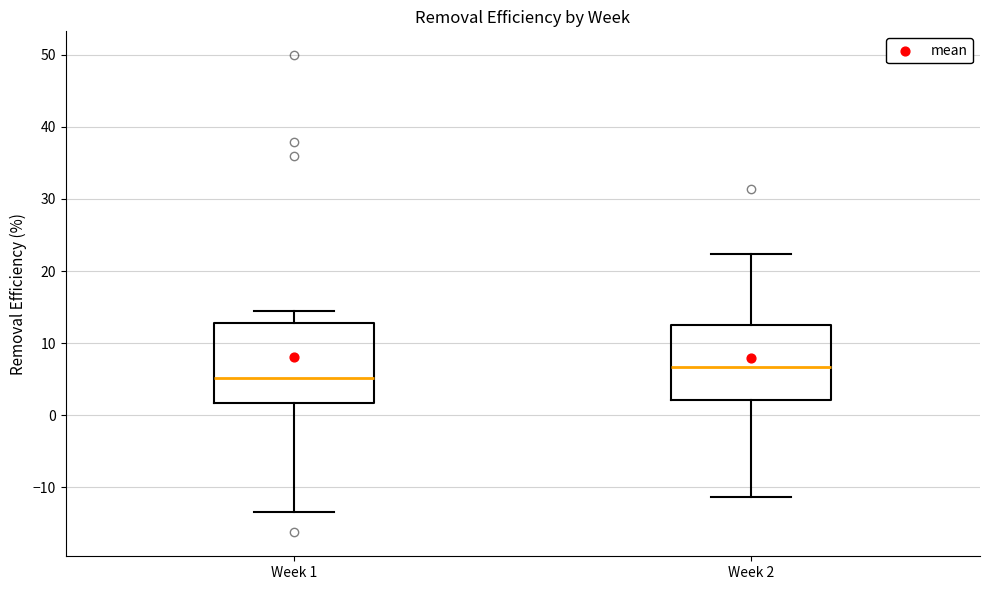

Reading left to right, transcribe this box plot: for each box, give where its median line is, the range the box spans, and where its two whiskers end, as read against the y-axis. The values are not printed on the chart, so give them approximately, as read against the axis.

Week 1: median 5, box 2 to 13, whiskers -13 to 14
Week 2: median 7, box 2 to 12, whiskers -11 to 22